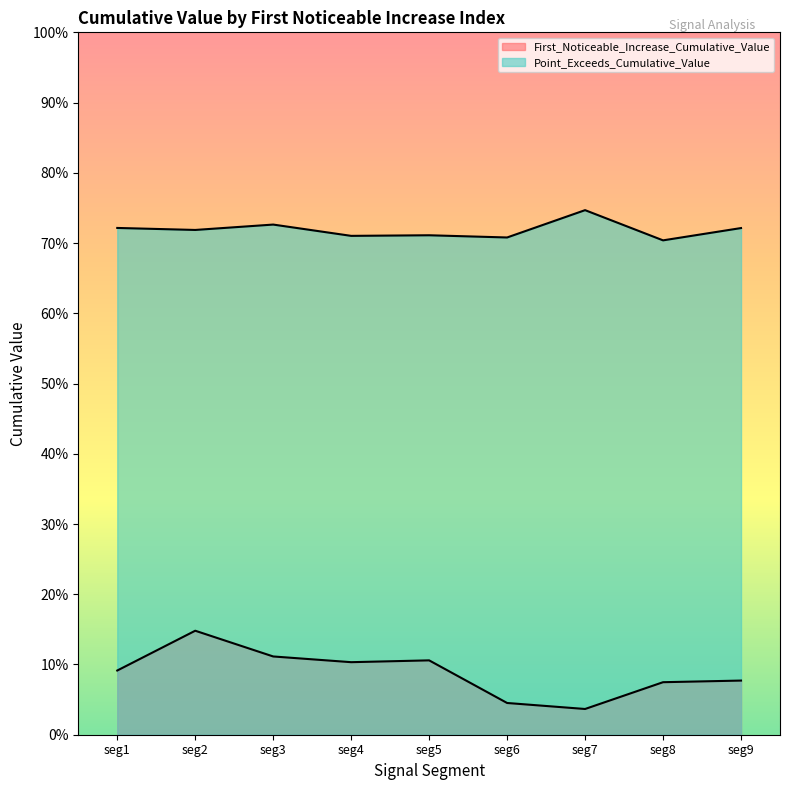

At how many categories does at least one series exceed 0?

9